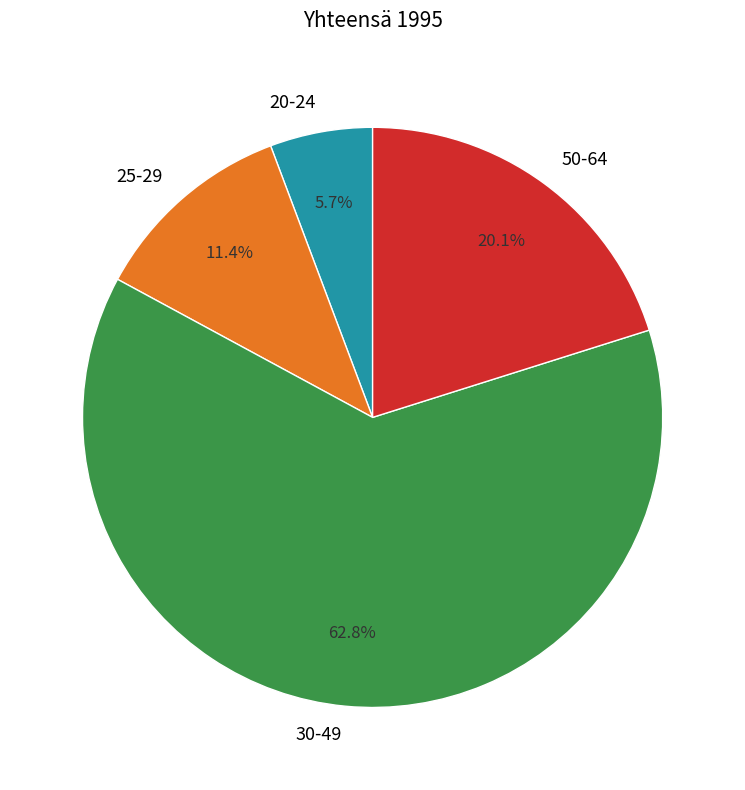

Count the number of slices in the pie.

4